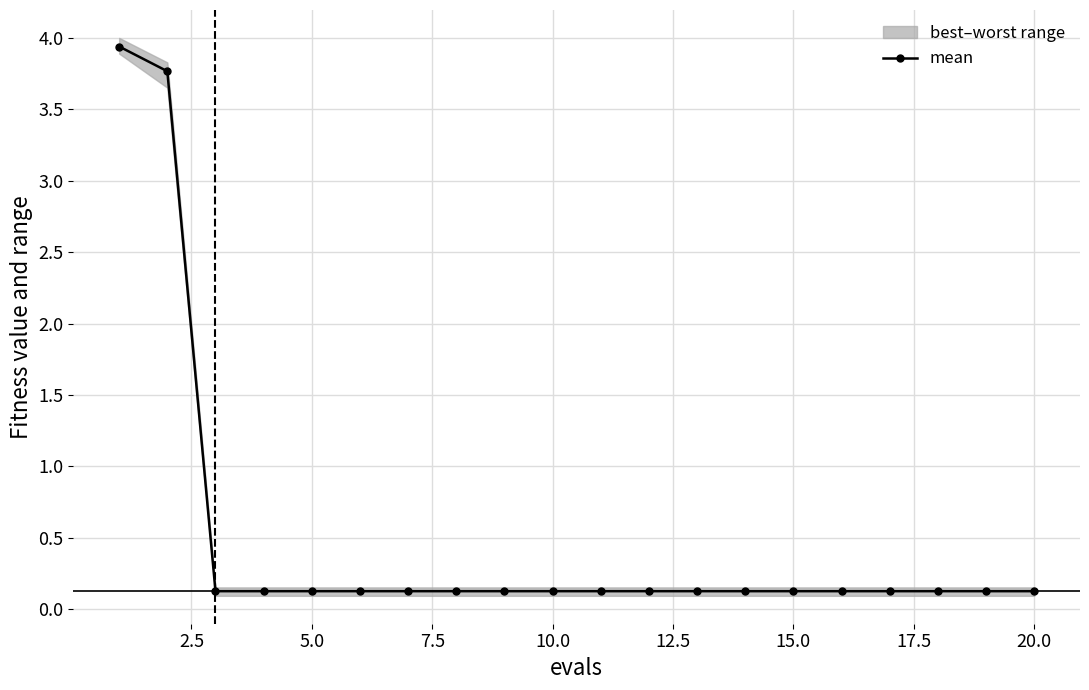

Reading left to right, extract all data points from this chart.

3.9	3.8	0.1	0.1	0.1	0.1	0.1	0.1	0.1	0.1	0.1	0.1	0.1	0.1	0.1	0.1	0.1	0.1	0.1	0.1